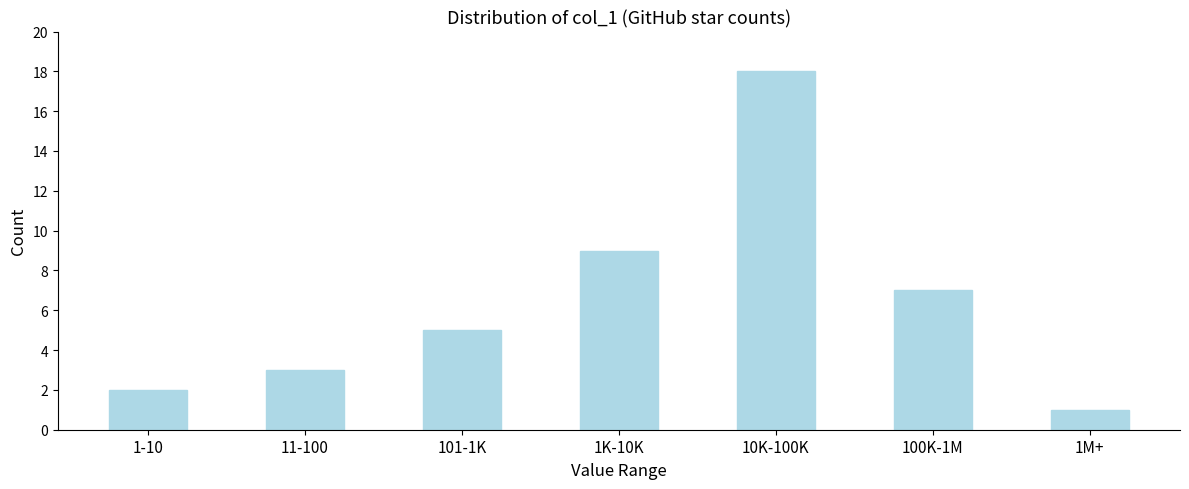

Reading left to right, transcribe all the data shown in this chart.

2	3	5	9	18	7	1